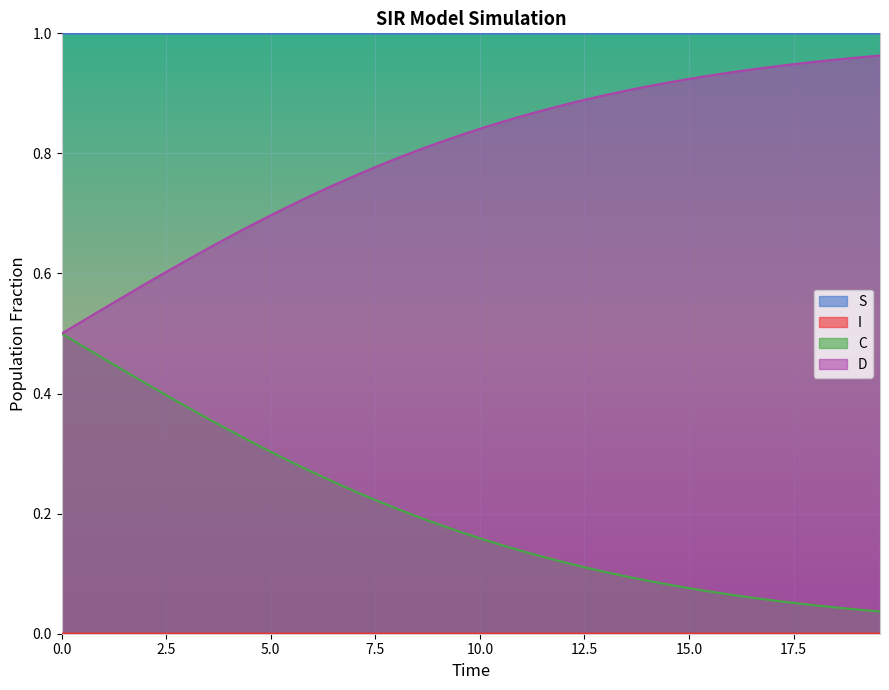

What is the difference between the maximum and minimum values in the C series?

0.5